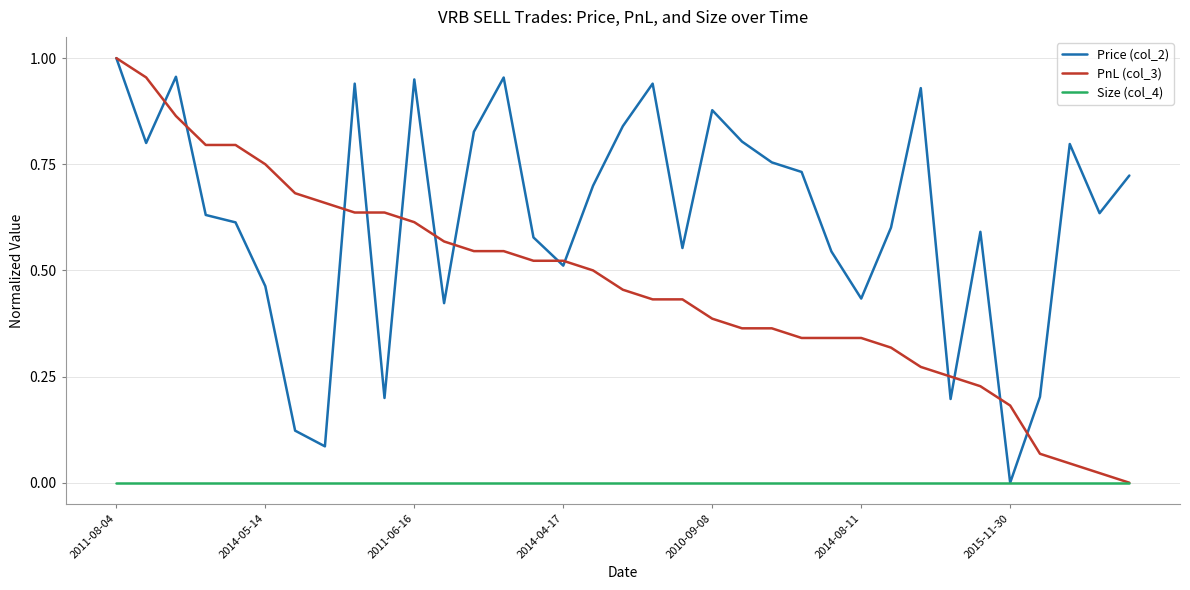

Rank the series by their average value, from highest to lowest.

Price (col_2), PnL (col_3), Size (col_4)